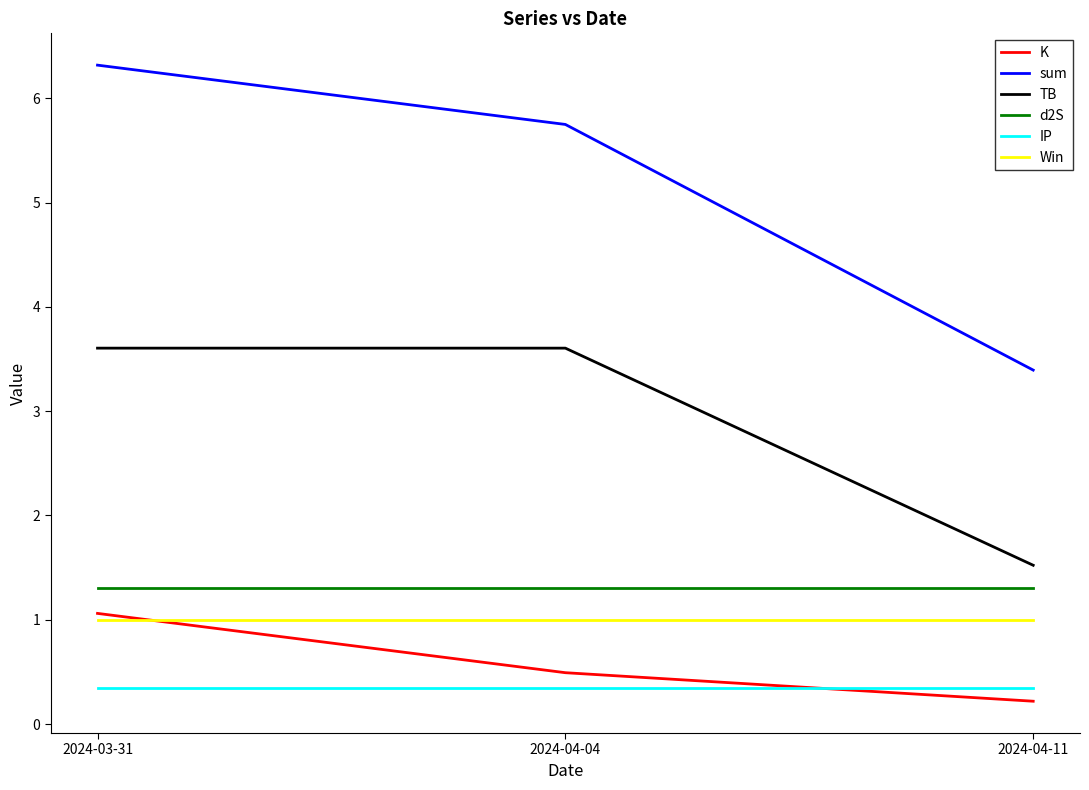

At which category does the chart reach its peak across all series?

2024-03-31